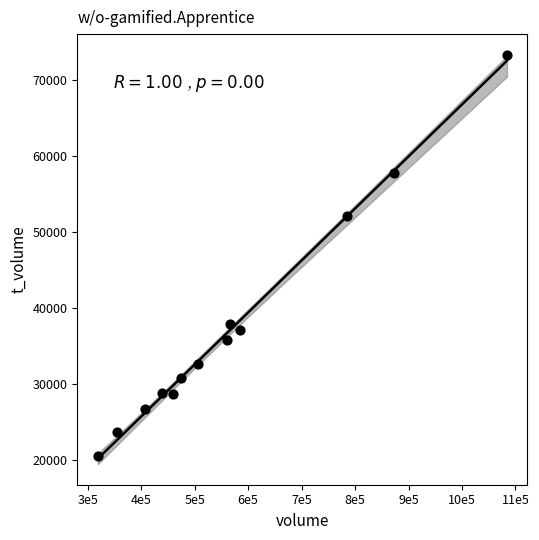

What Y value in the scatter plot is closest to 46927?

52079